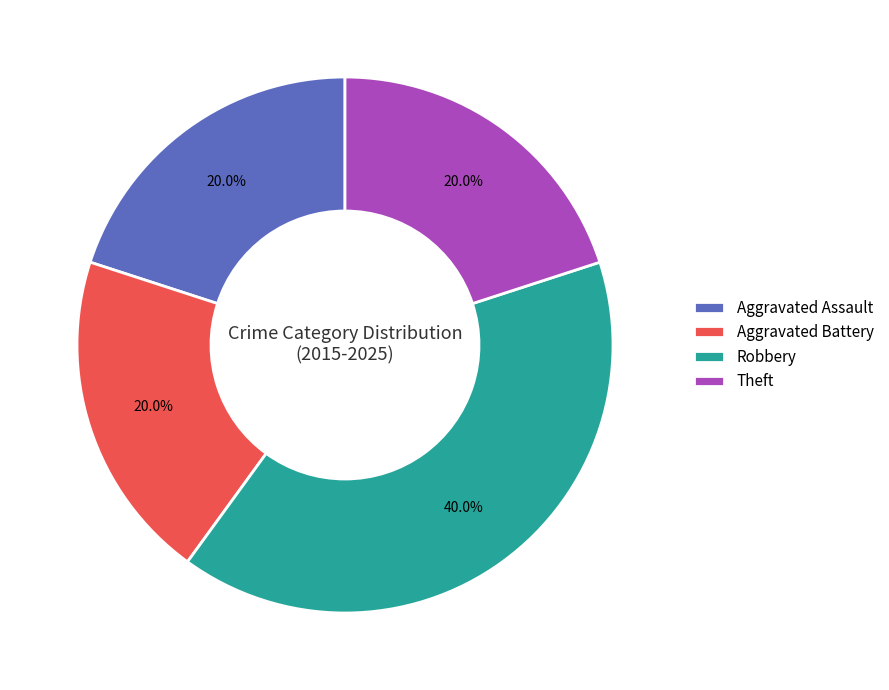

To the nearest percent, what is the combined percentage of Robbery and Aggravated Battery?

60%